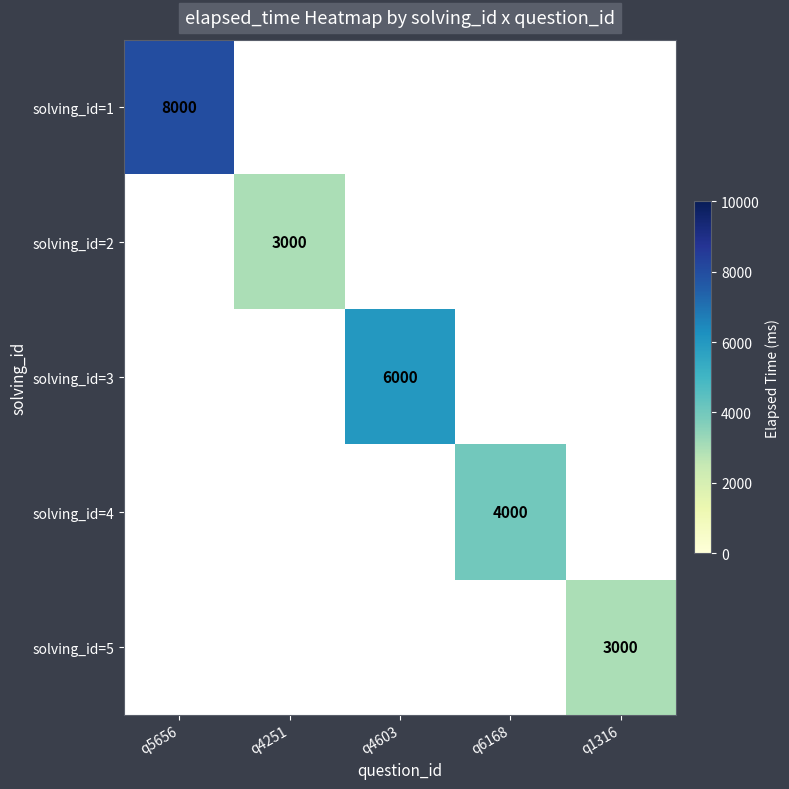

Is it true that solving_id=2 equals 3000 at q4251?

True